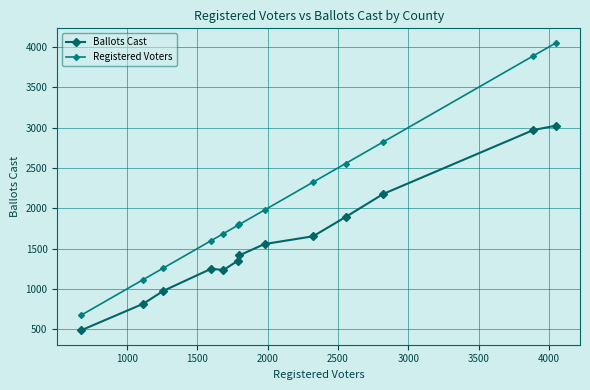

What is the average value of the Ballots Cast series?

1600